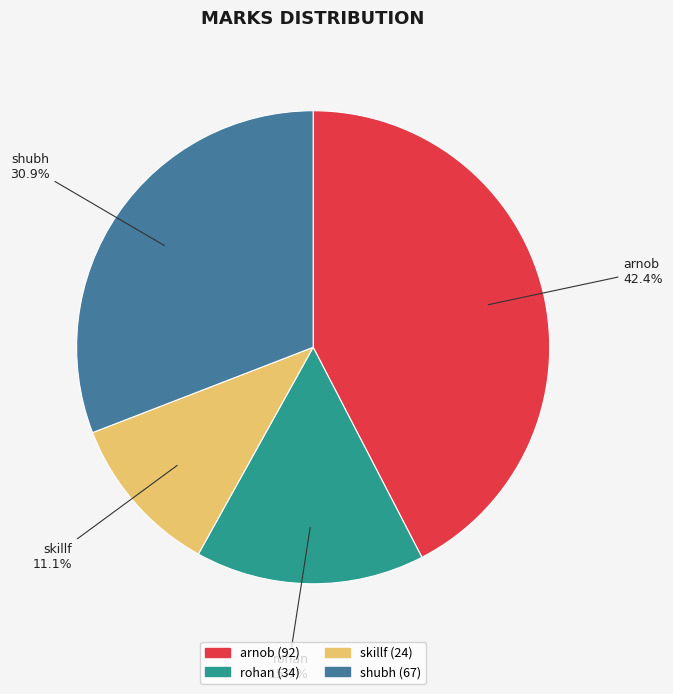

Count the number of slices in the pie.

4